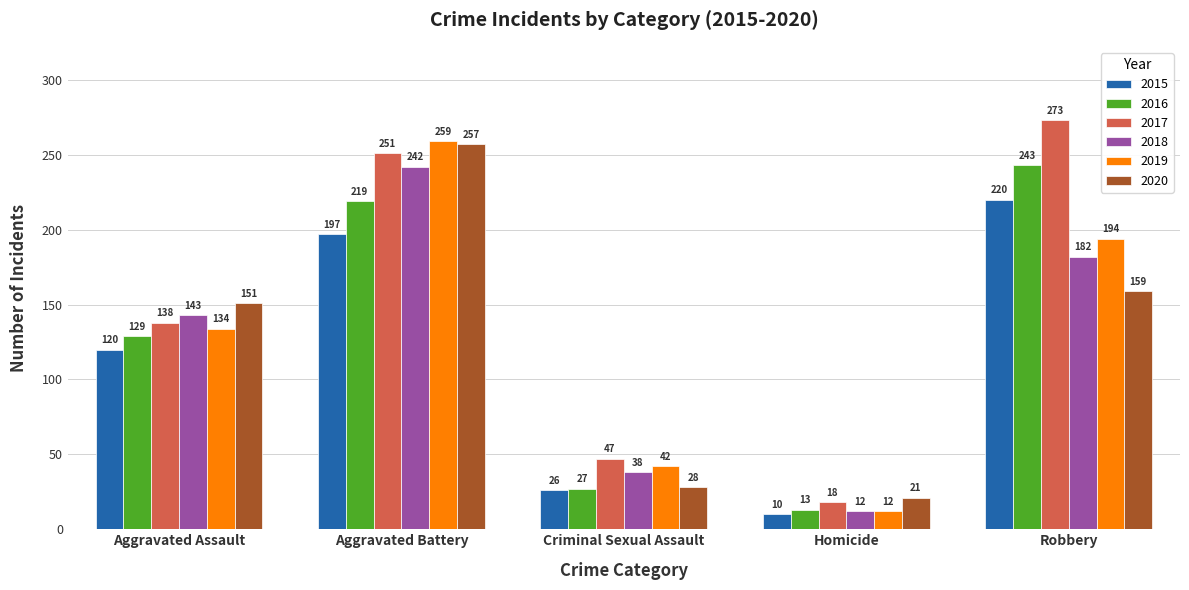

True or false: 2015 has a value of 10 at Homicide.

True